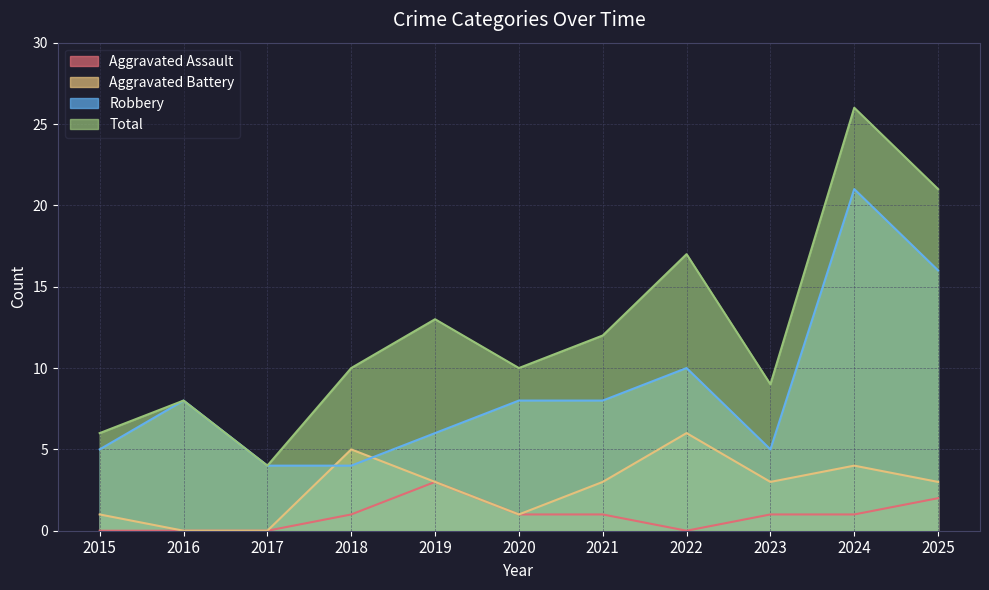

Reading left to right, transcribe all the data shown in this chart.

Aggravated Assault: 2015=0	2016=0	2017=0	2018=1	2019=3	2020=1	2021=1	2022=0	2023=1	2024=1	2025=2
Aggravated Battery: 2015=1	2016=0	2017=0	2018=5	2019=3	2020=1	2021=3	2022=6	2023=3	2024=4	2025=3
Robbery: 2015=5	2016=8	2017=4	2018=4	2019=6	2020=8	2021=8	2022=10	2023=5	2024=21	2025=16
Total: 2015=6	2016=8	2017=4	2018=10	2019=13	2020=10	2021=12	2022=17	2023=9	2024=26	2025=21